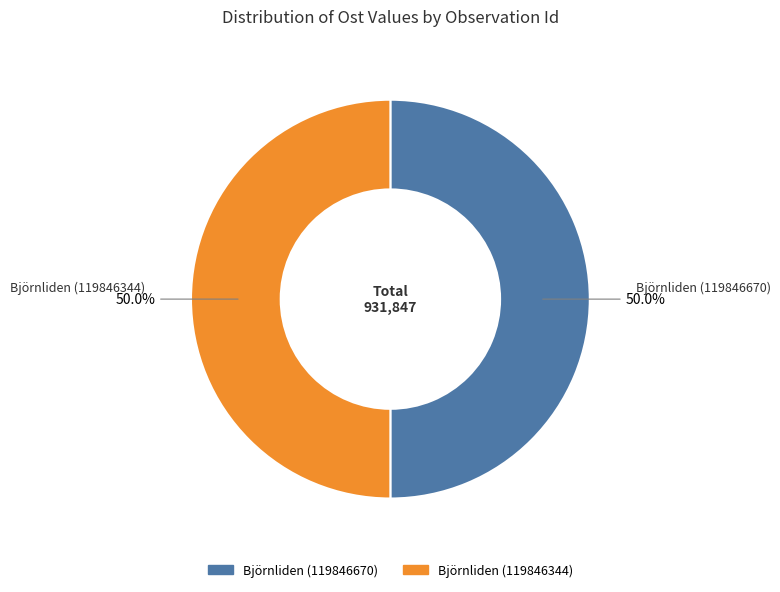

Is it true that Björnliden (119846670) is 44% of the pie?

False